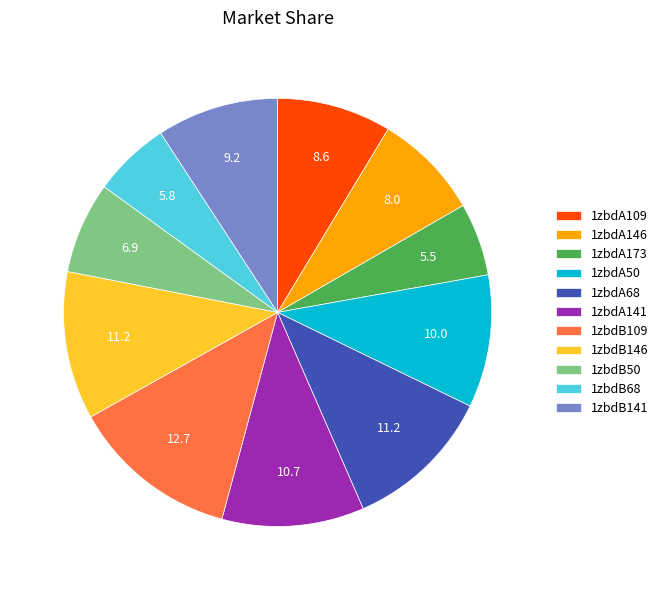

What is the largest slice in the pie chart?

1zbdB109